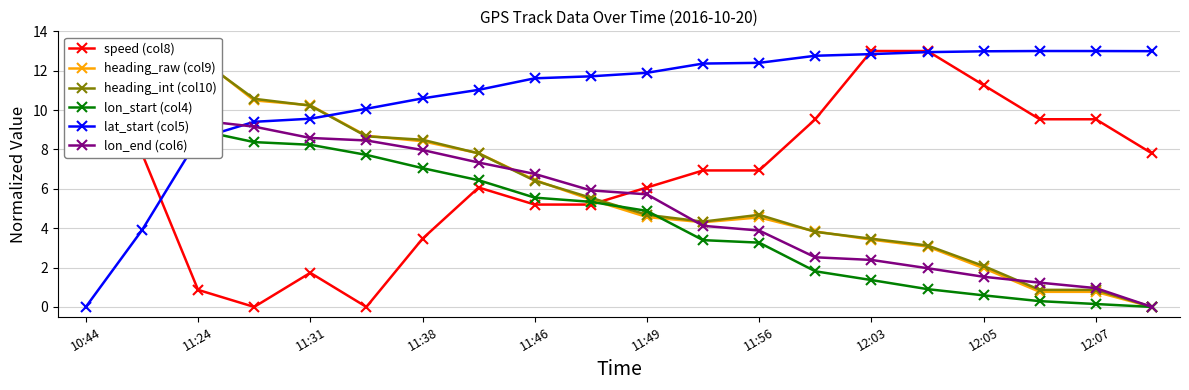

The value of lat_start (col5) at 11:31 is 9.6. True or false?

True